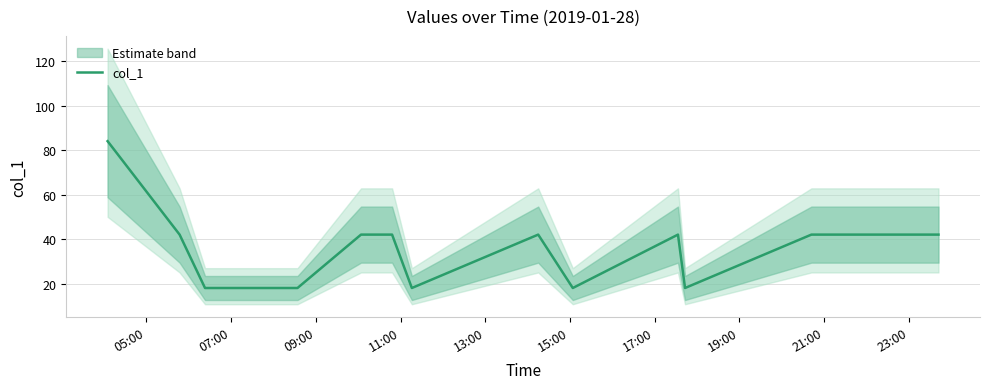

How many values are below 42?

5